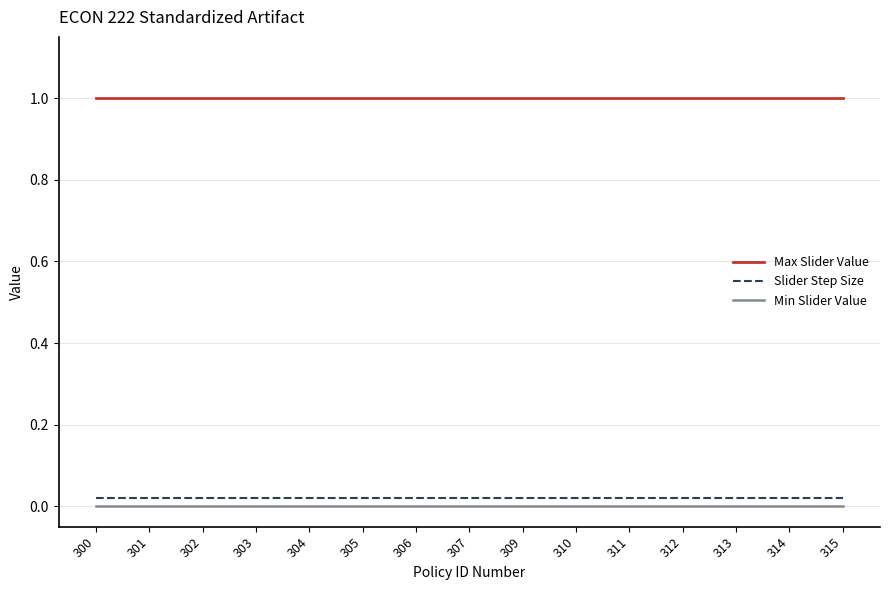

True or false: Min Slider Value and Slider Step Size intersect in this chart.

False